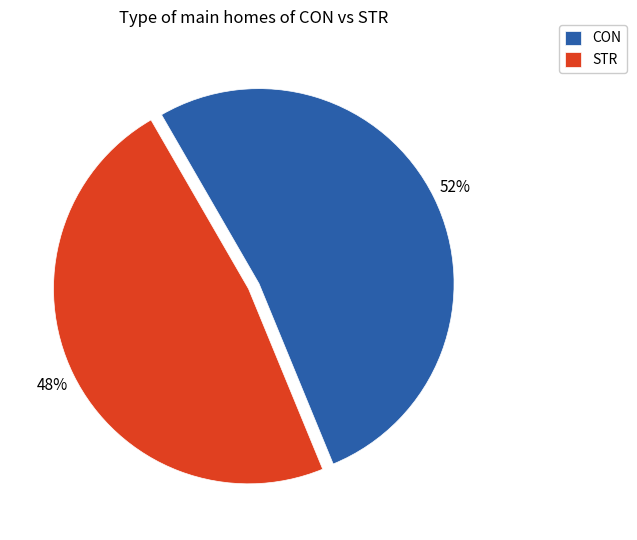

Which category has the smallest portion of the pie?

STR